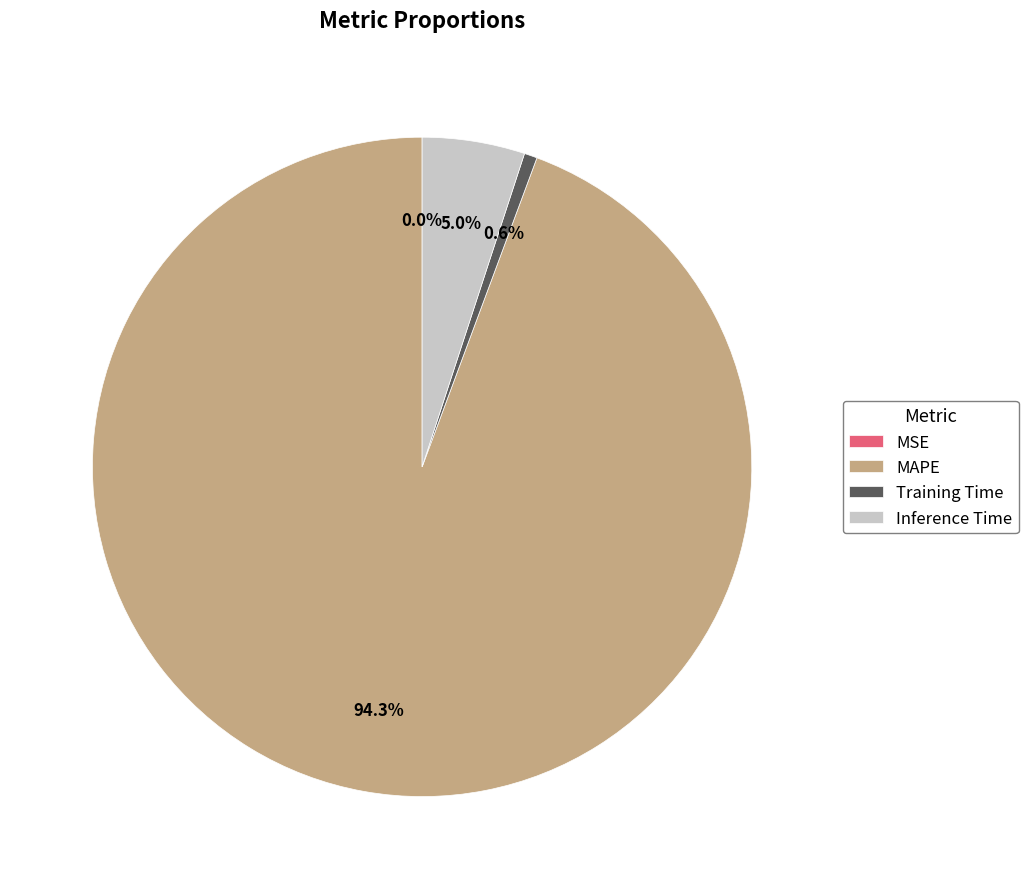

To the nearest percent, what portion does Inference Time represent?

5%